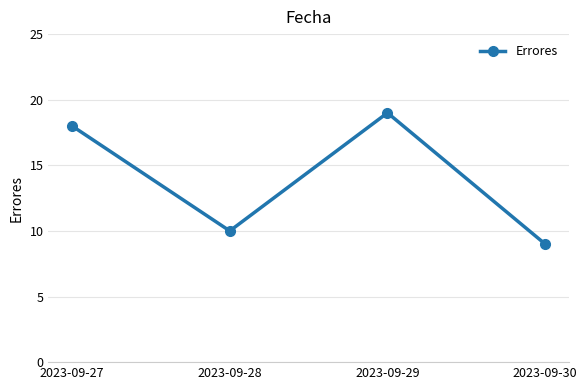

True or false: the data shows 19 at 2023-09-29.

True